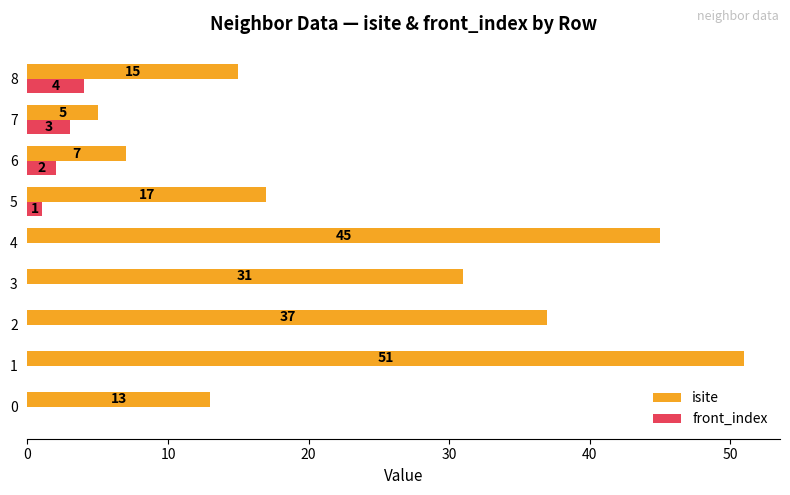

What value does the isite series have at 8?

15